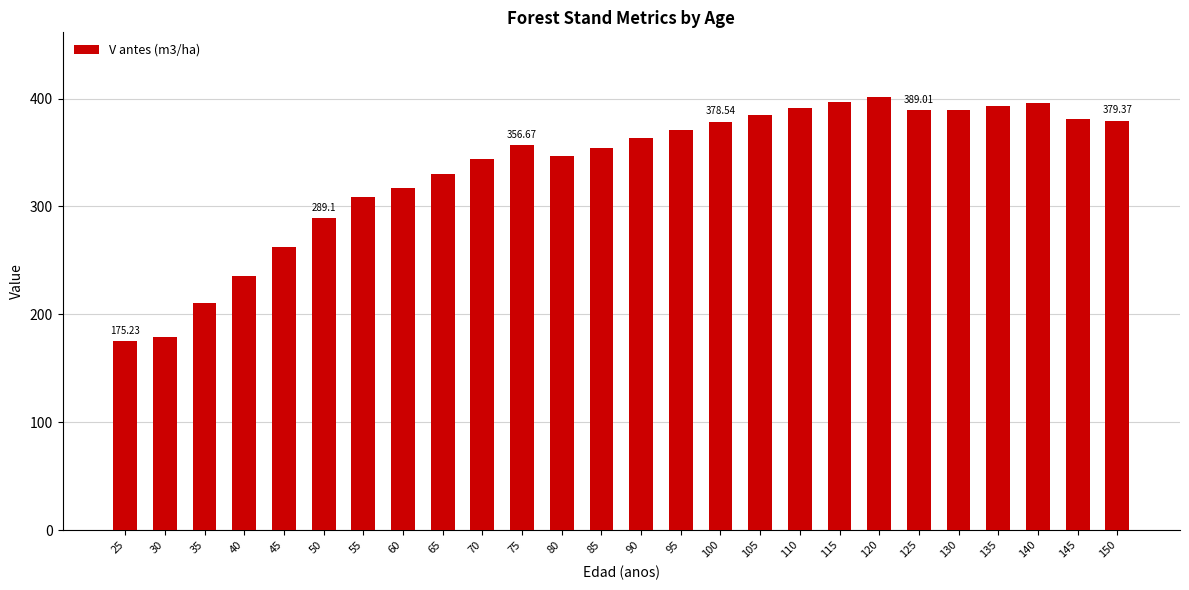

What is the change in value from 40 to 70?

+108.4